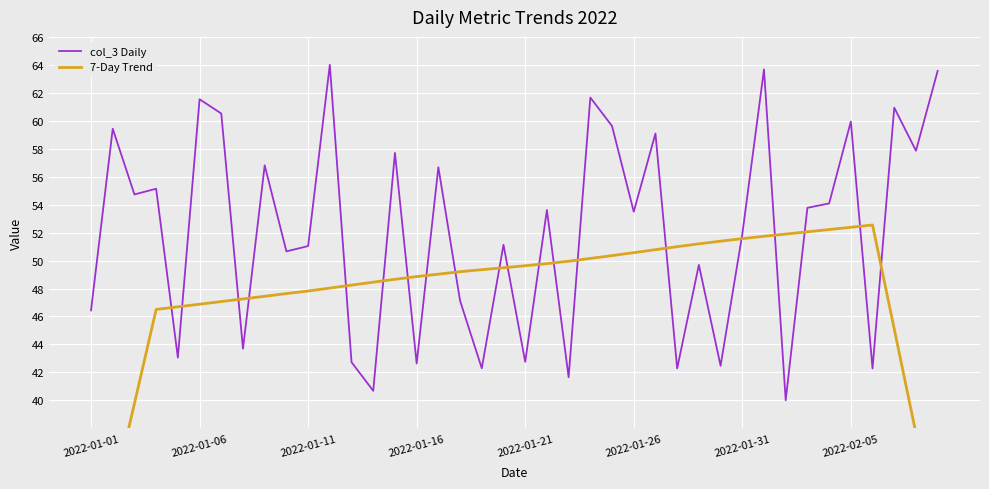

What is the difference between the 7-Day Trend values at 34 and 18?

2.9